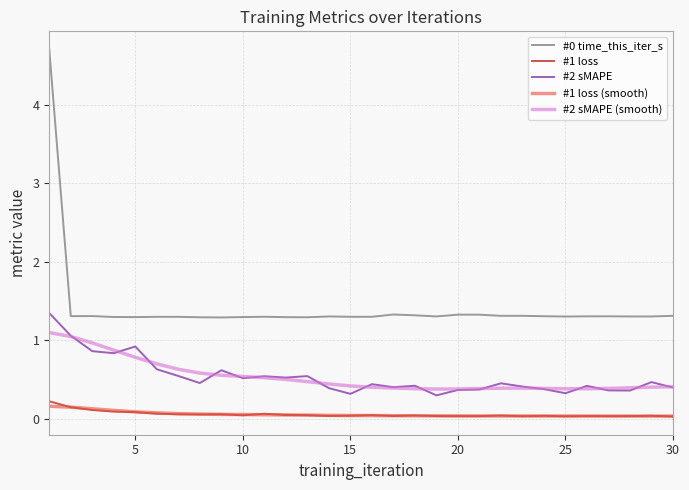

True or false: #1 loss (smooth) and #2 sMAPE (smooth) cross at least once.

False